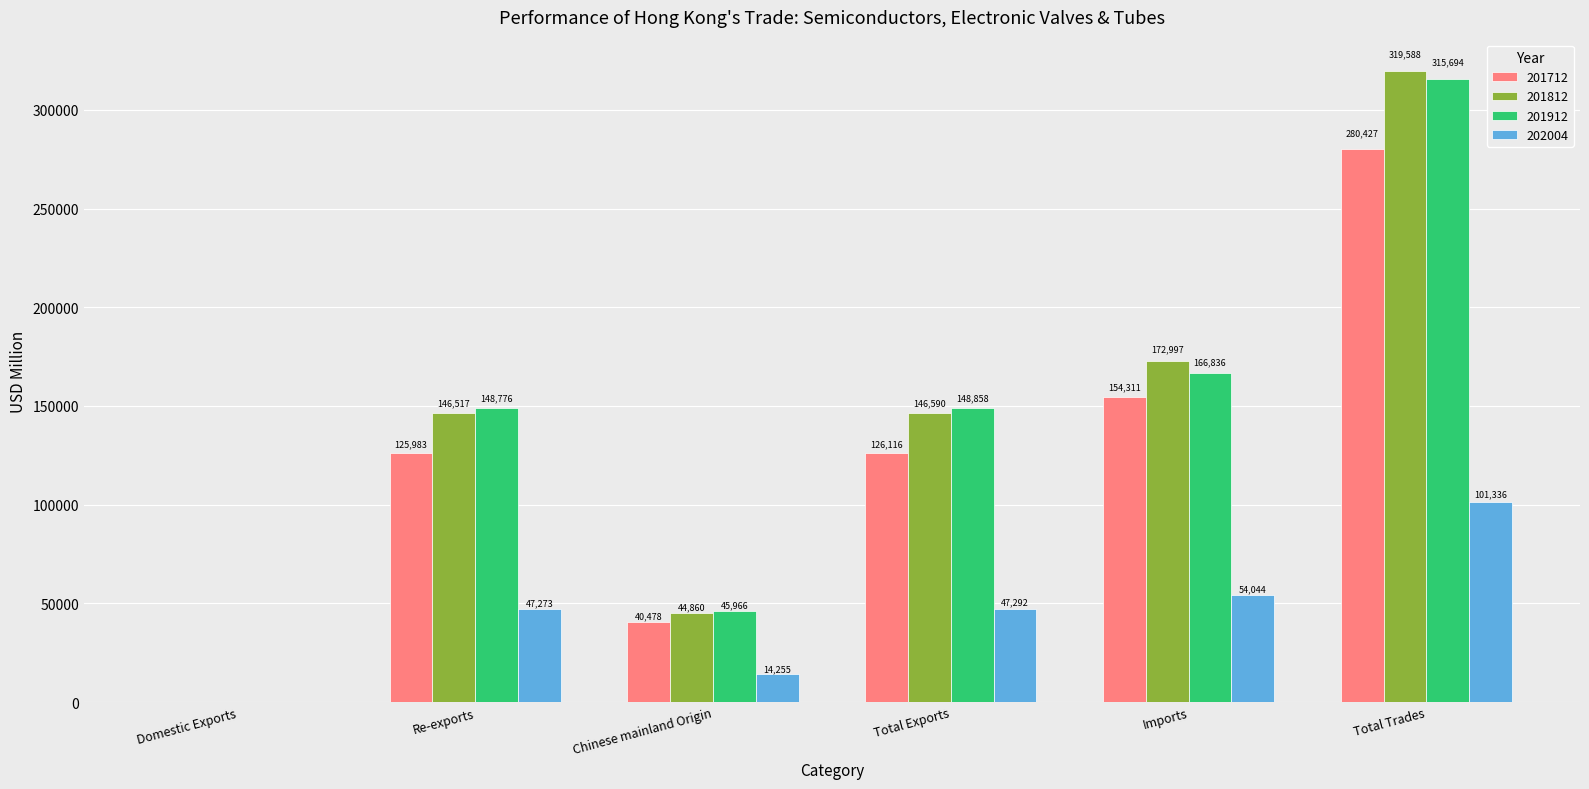

Between Re-exports and Total Exports, which series saw the biggest shift?

201712